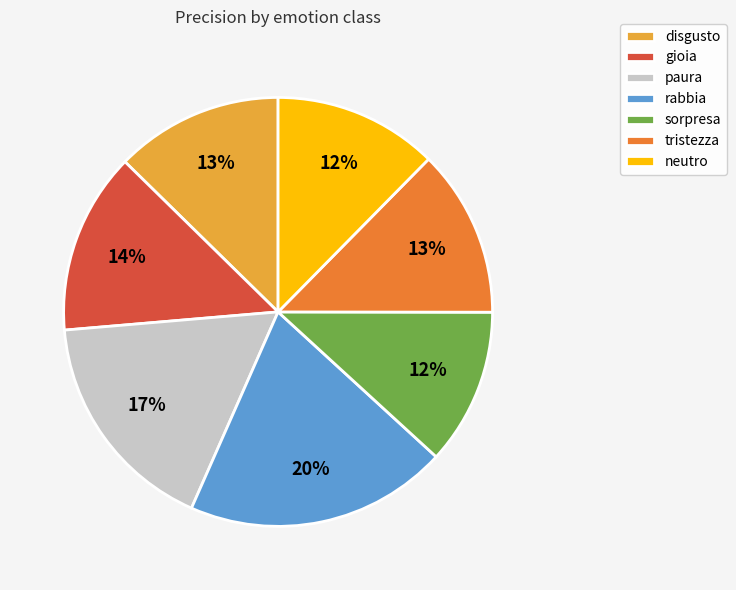

Is there a majority slice in this chart?

No